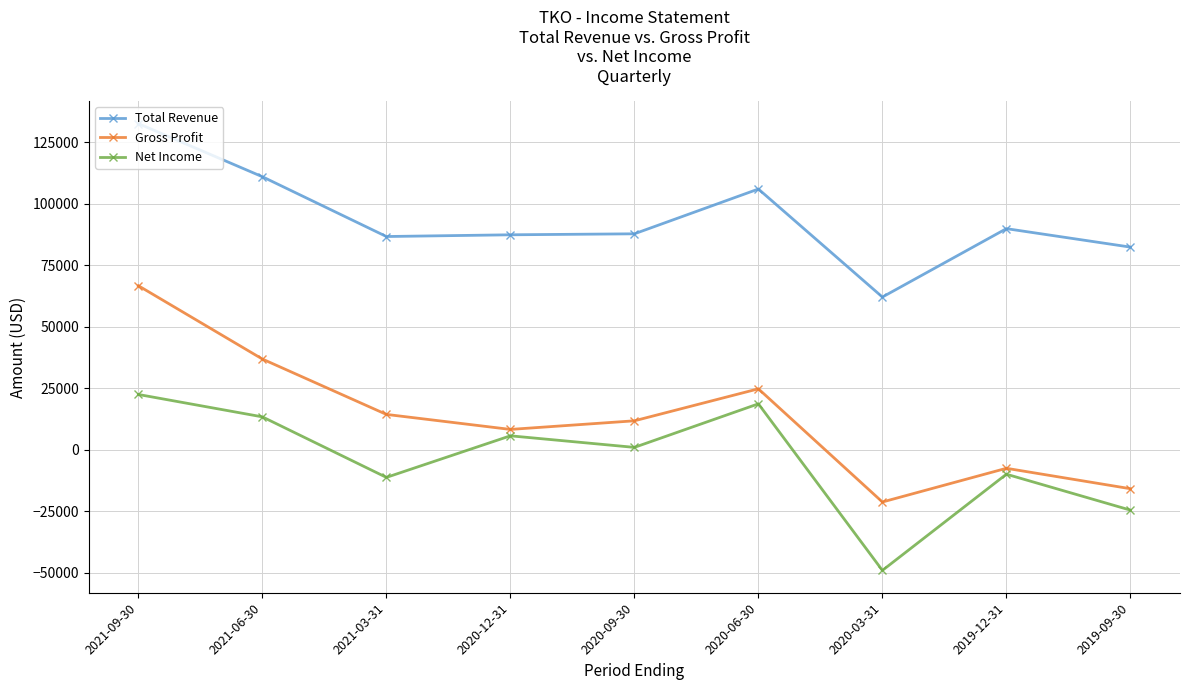

What is the difference between the second highest and second lowest values in the Gross Profit series?

52700